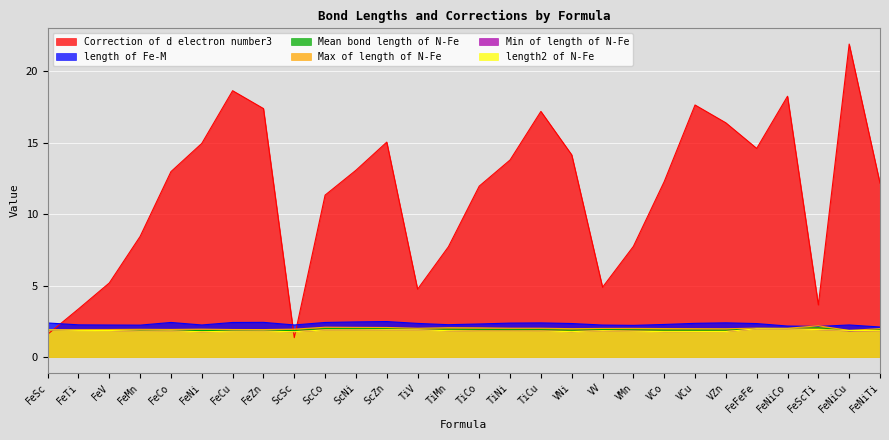

True or false: Mean bond length of N-Fe and Min of length of N-Fe intersect in this chart.

False